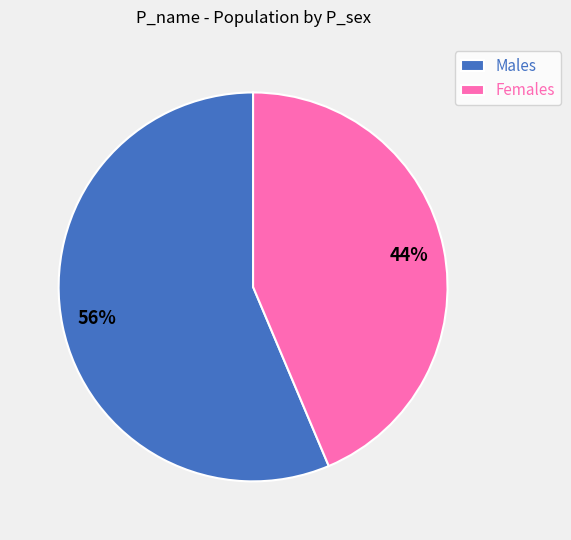

The Females slice represents 52% of the pie. True or false?

False